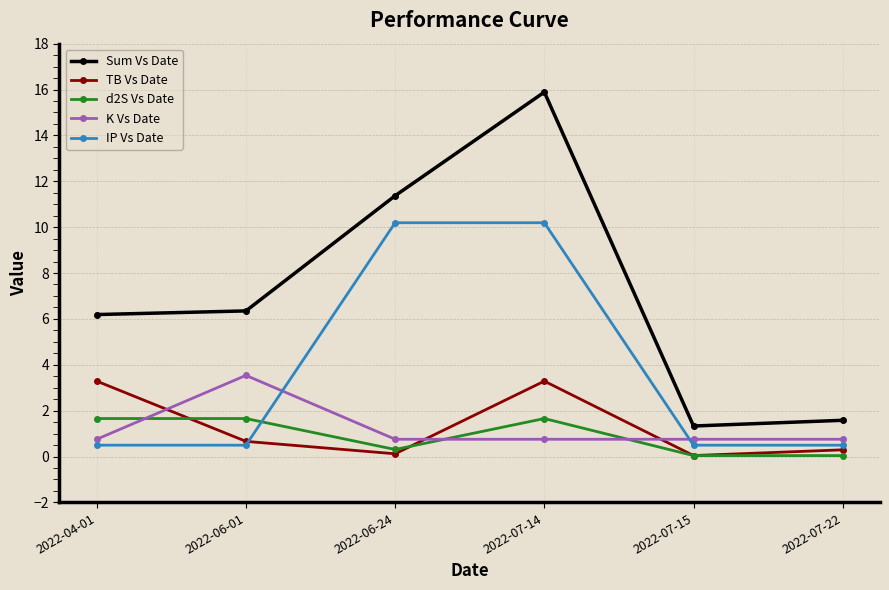

What is the maximum value shown in the chart?

15.9